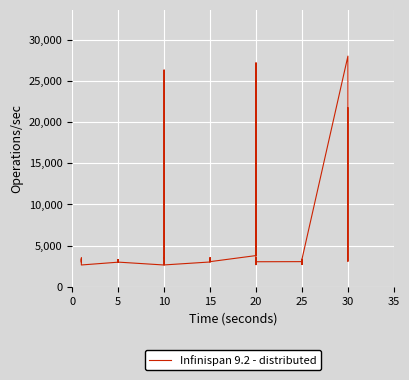

What is the label of the 12th point from the right?

20